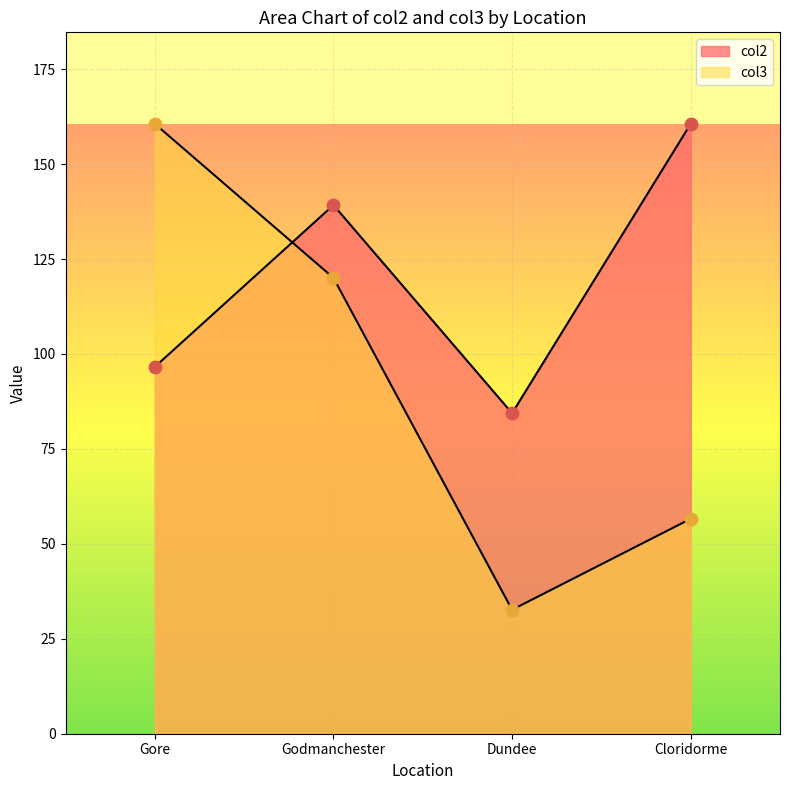

What is the total value across all series at Gore?

257.2